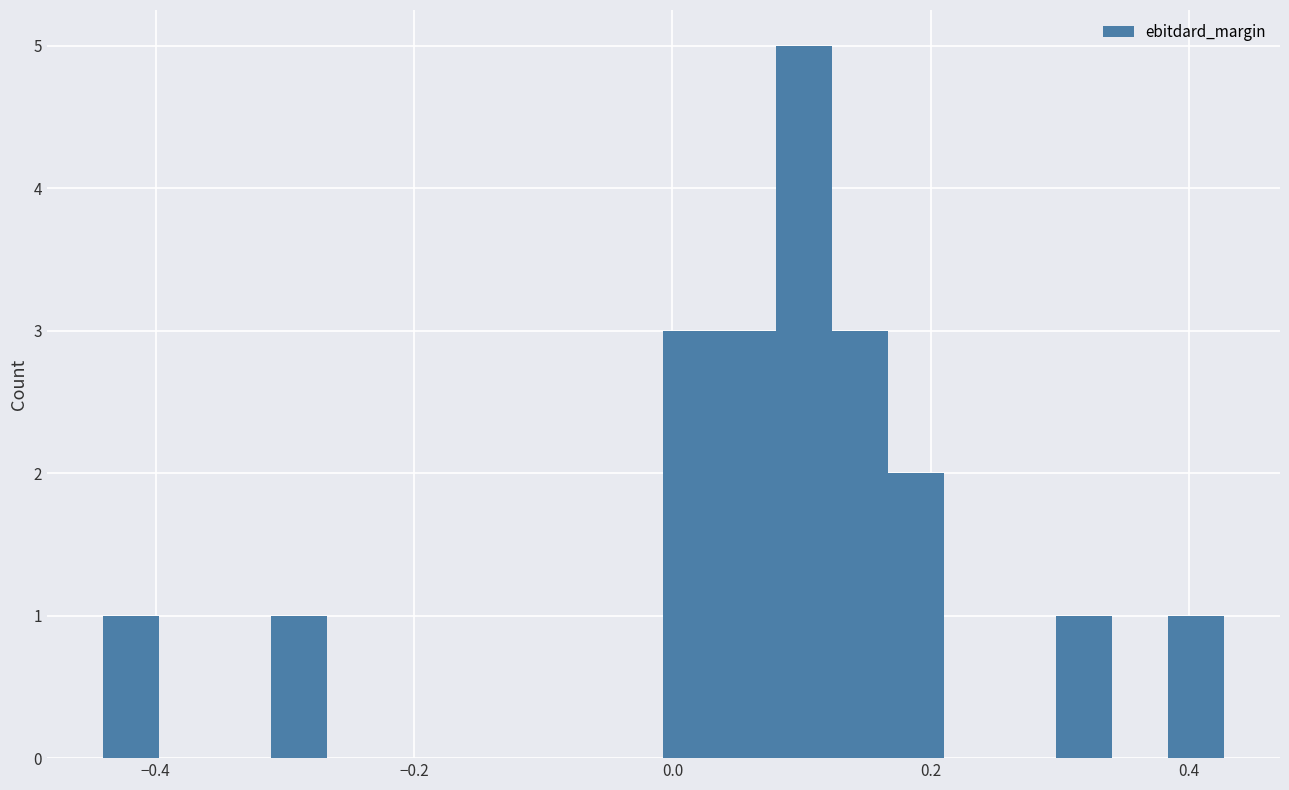

Around what value on the x-axis is the tallest bar? Give the approximate position of its centre, as read against the axis.

0.10